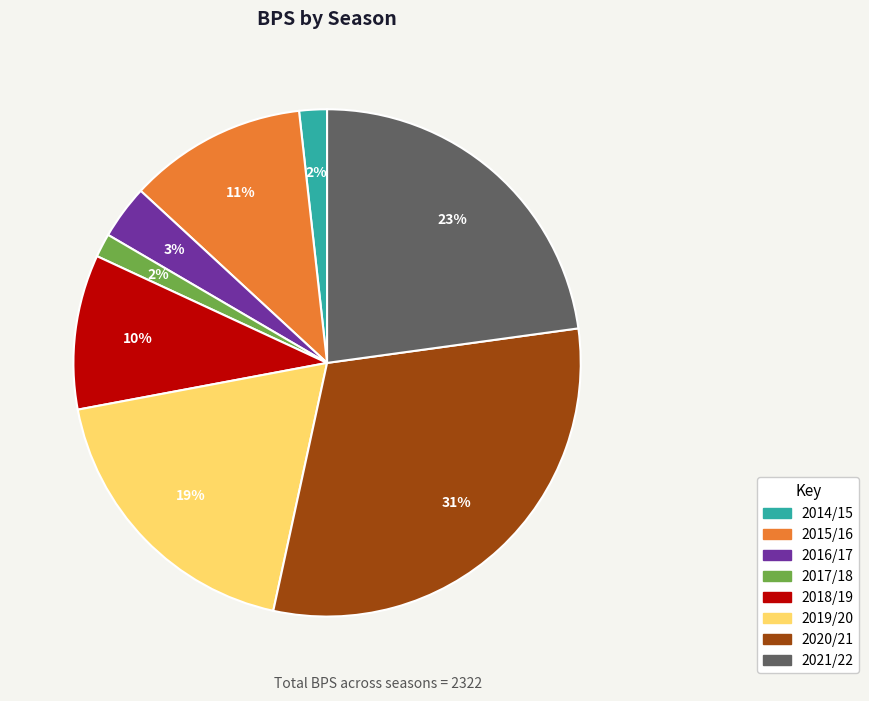

To the nearest percent, what is the average slice percentage?

12%